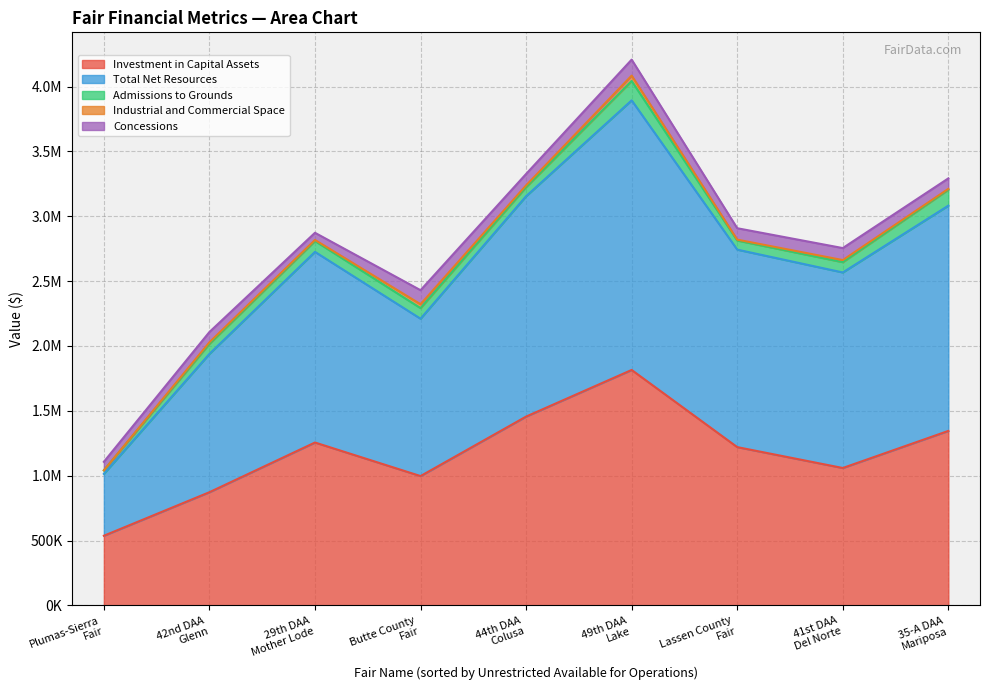

Is it true that Industrial and Commercial Space equals 3077 at 42nd DAA
Glenn?

False